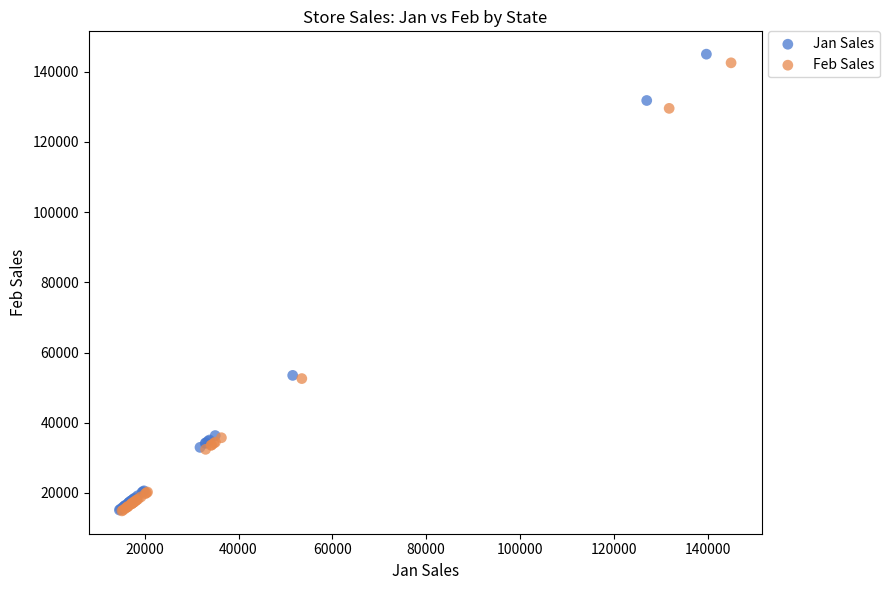

Which series has the widest spread of Y values?

Jan Sales